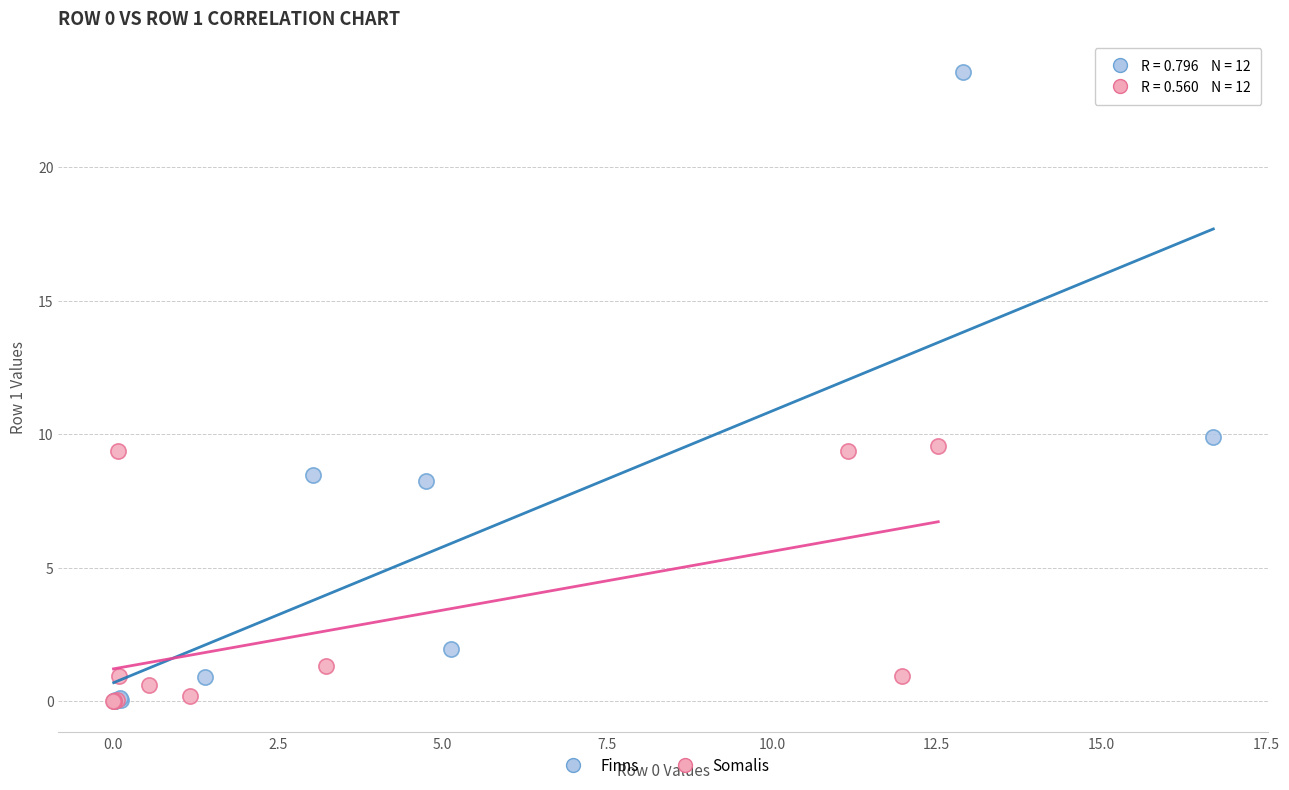

Which series contains the highest Y value?

Finns